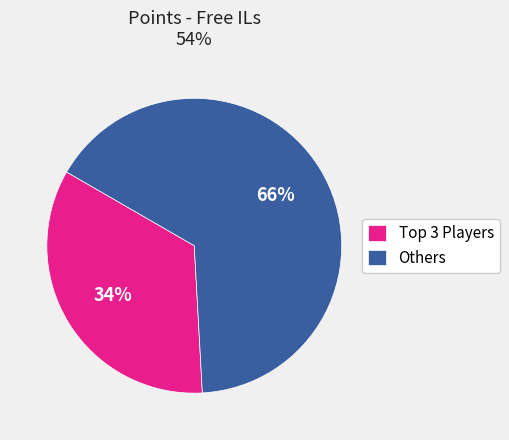

Is it true that Others is 66% of the pie?

True